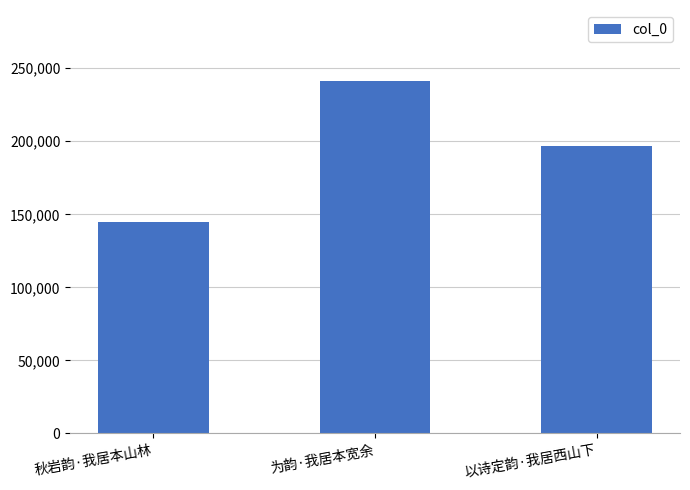

Which label corresponds to the smallest value in the chart?

秋岩韵·我居本山林